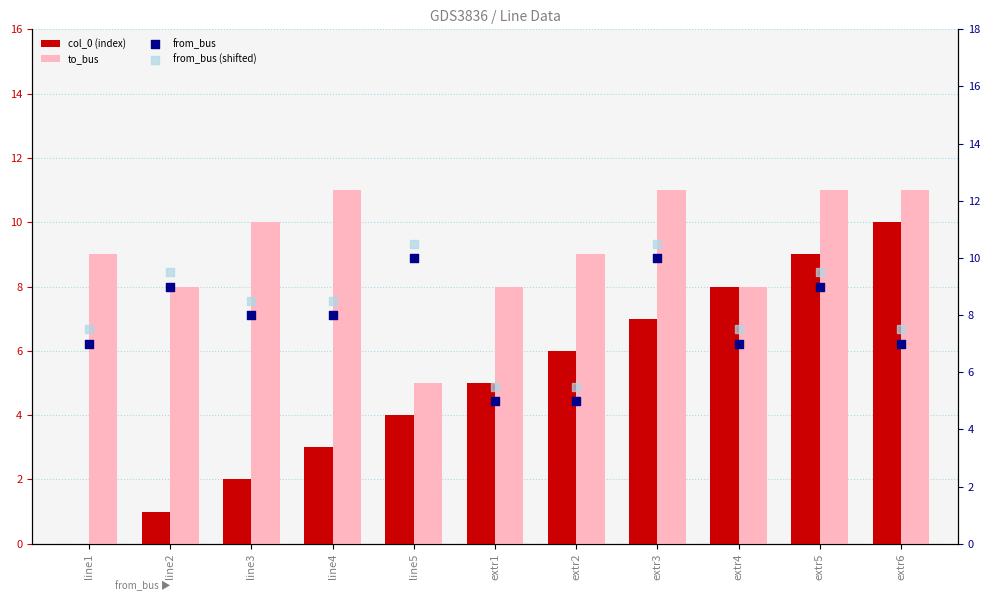

Is the value of col_0 (index) at line4 greater than the value of to_bus at line5?

No